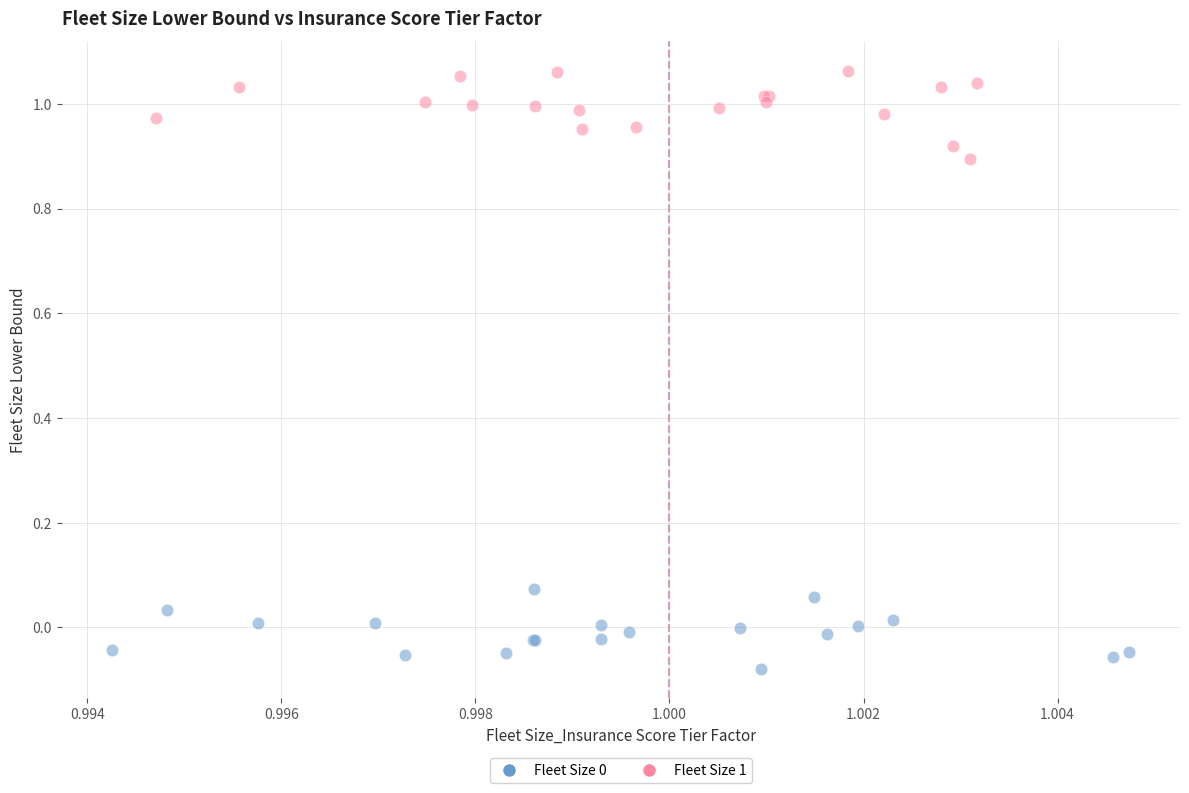

Which series contains the highest Y value?

Fleet Size 1